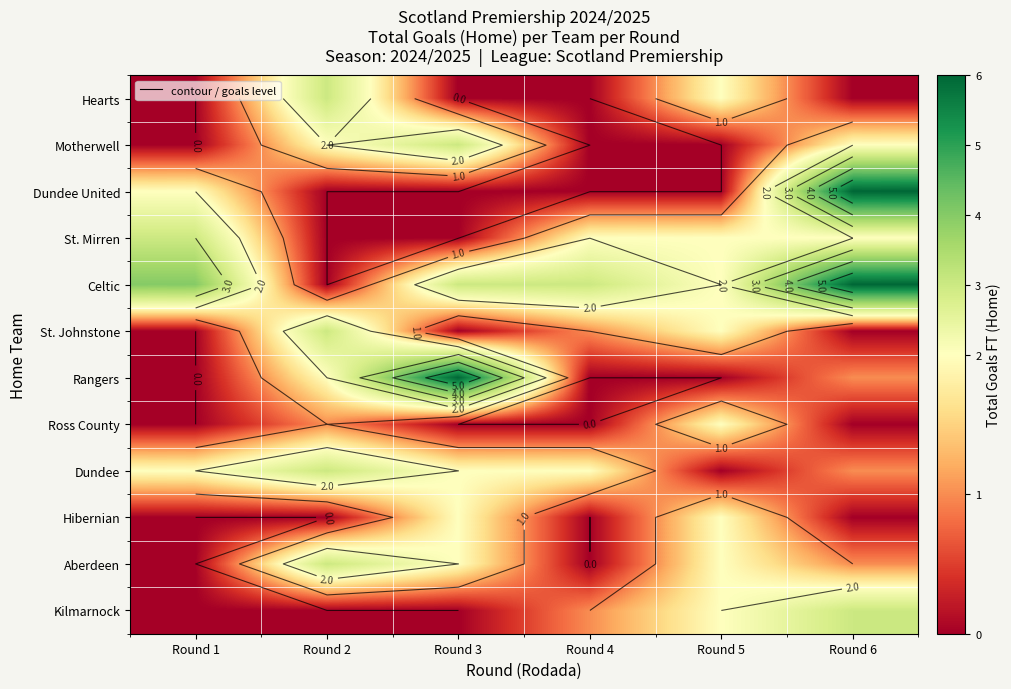

Read the Kilmarnock value at Round 5.

2